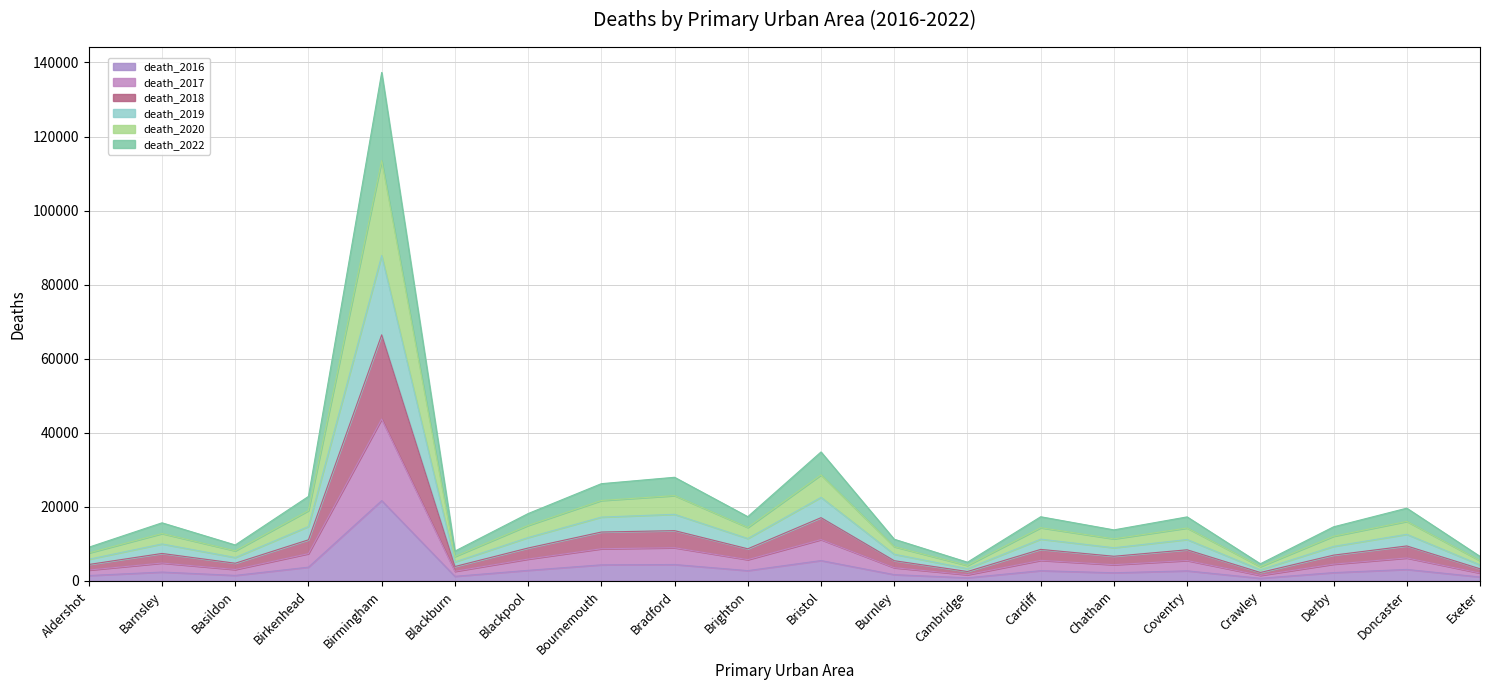

What is the total value across all series at Birmingham?

137313